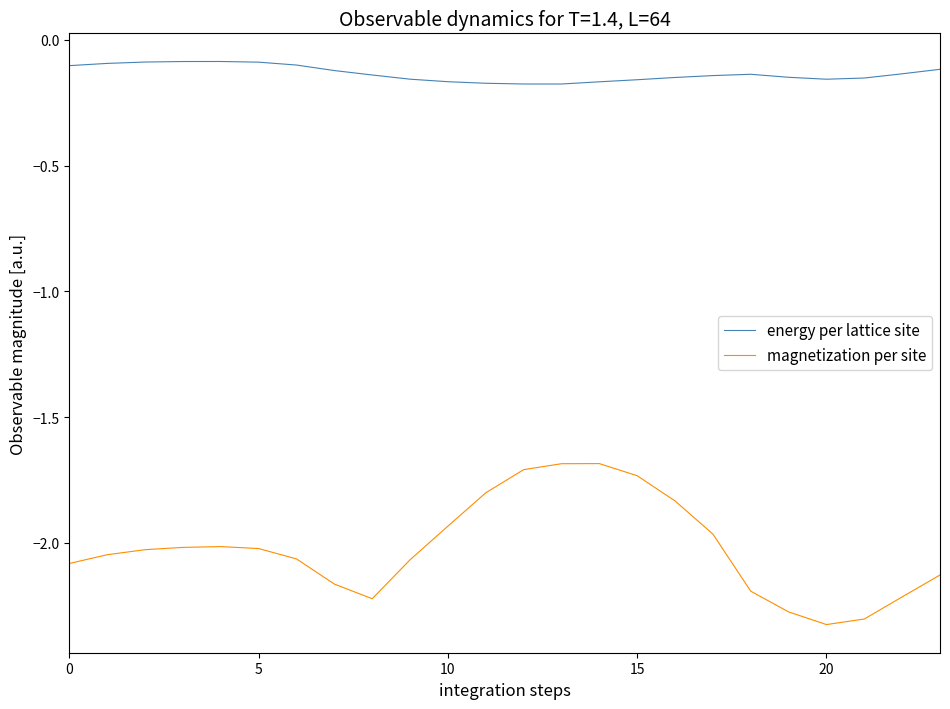

Rank the series by their maximum value, from highest to lowest.

energy per lattice site, magnetization per site